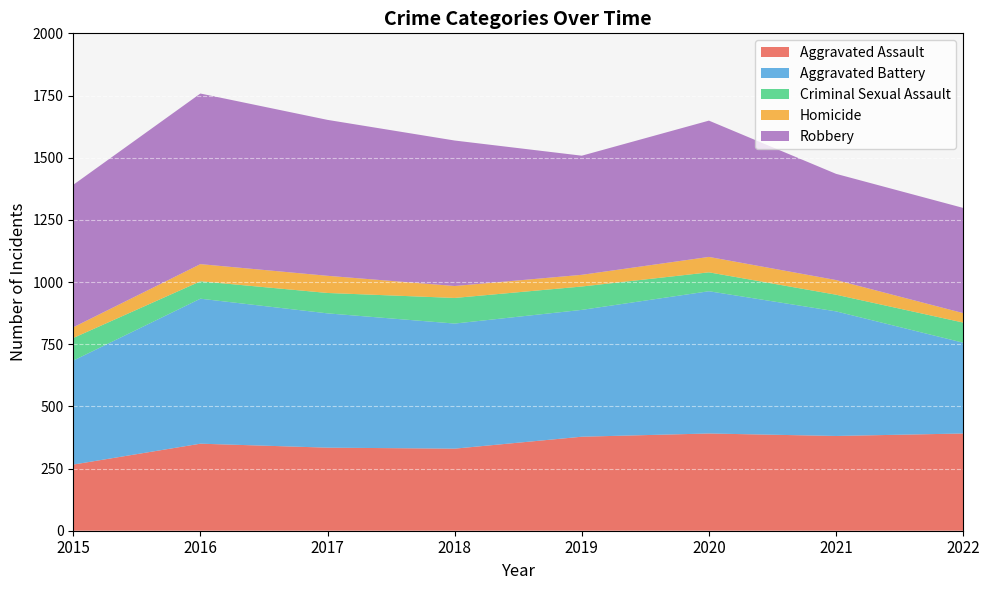

True or false: Aggravated Assault and Homicide cross at least once.

False